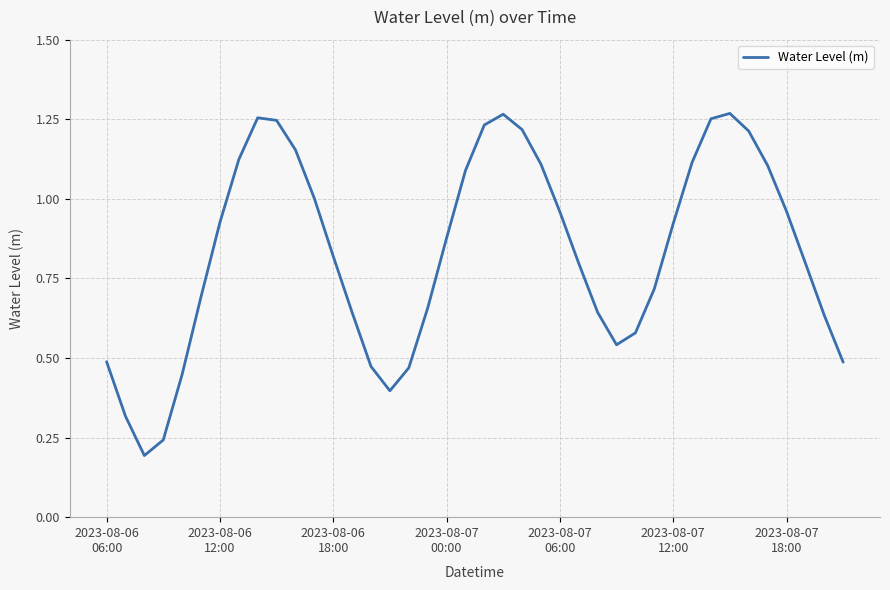

Does the chart have visible grid lines?

Yes